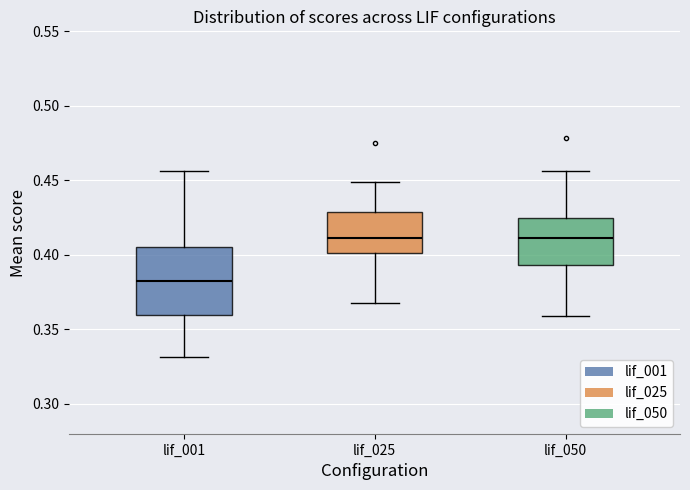

Which box's median line is the lowest?

lif_001